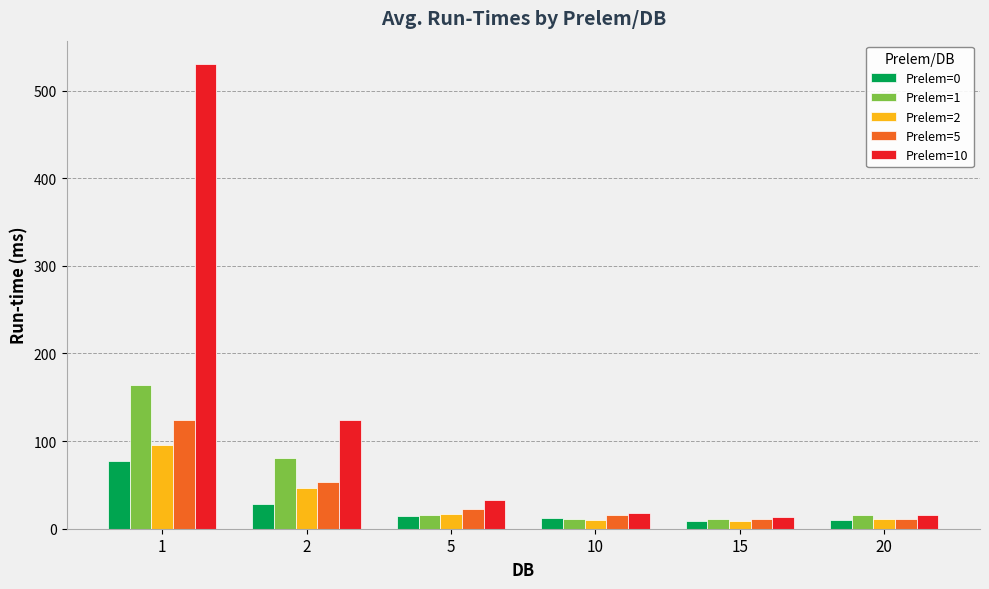

Which category has the highest value across all series?

1